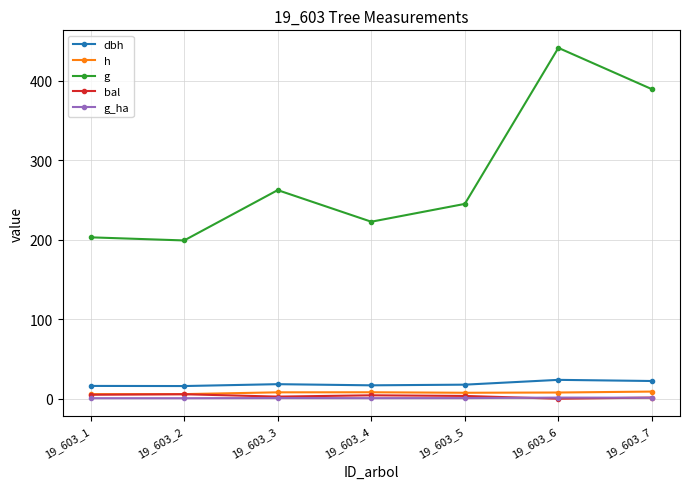

Which series has the largest range (max minus min)?

g